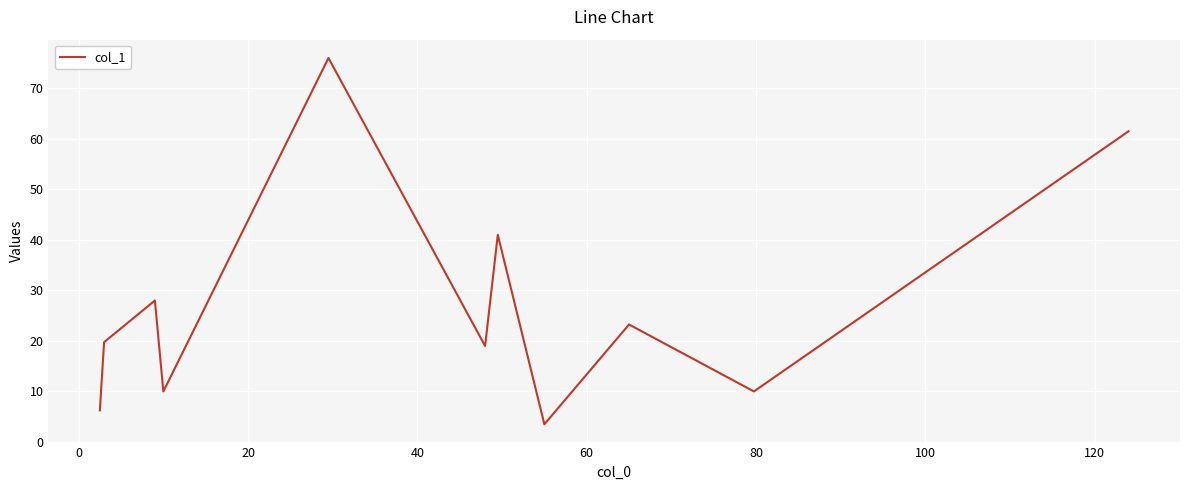

What is the difference between the maximum and minimum values?

72.5